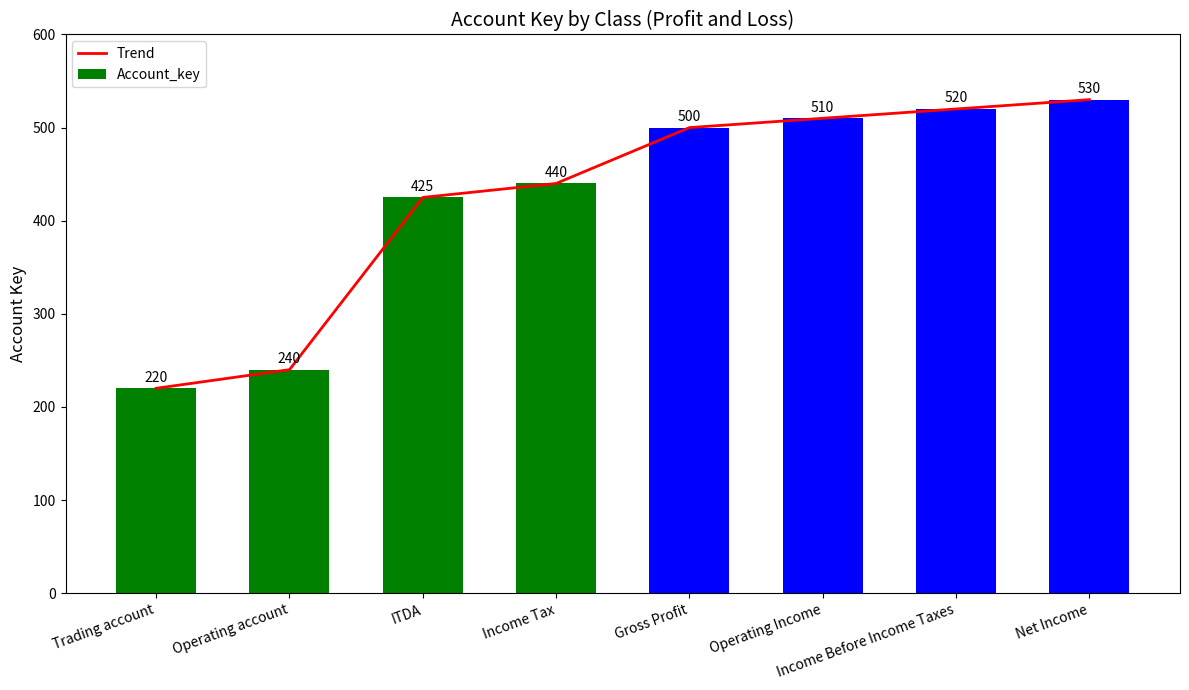

Reading right to left, list all the values displayed in this chart.

Trend: Net Income=530	Income Before Income Taxes=520	Operating Income=510	Gross Profit=500	Income Tax=440	ITDA=425	Operating account=240	Trading account=220
Account_key: Net Income=530	Income Before Income Taxes=520	Operating Income=510	Gross Profit=500	Income Tax=440	ITDA=425	Operating account=240	Trading account=220